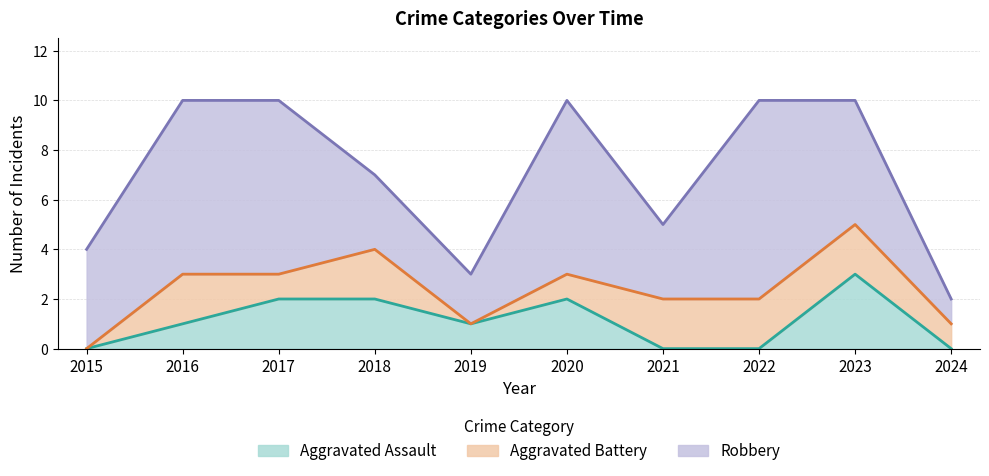

Which category has the highest value in the Aggravated Assault series?

2023